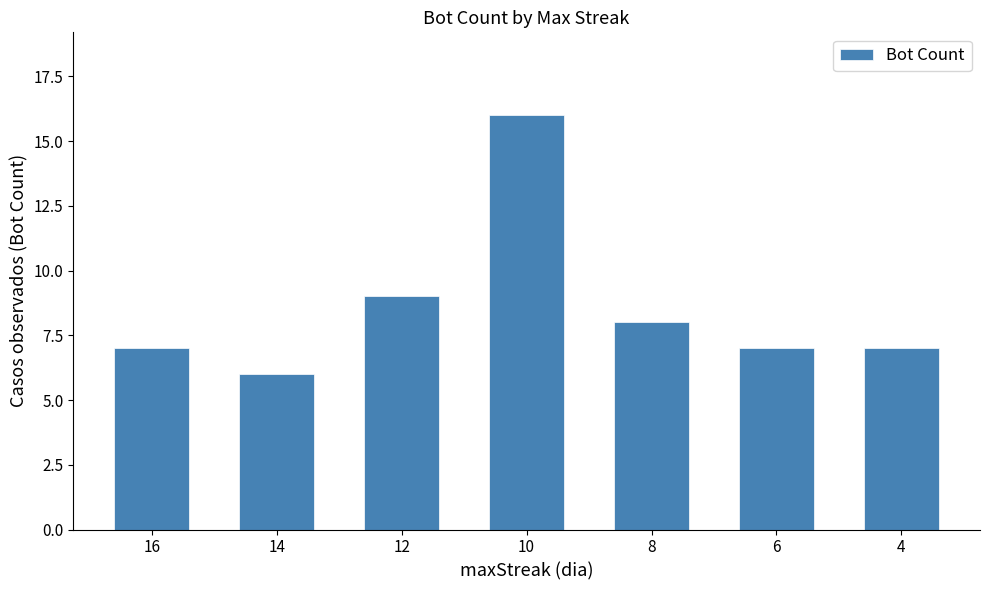

What is the average value?

9